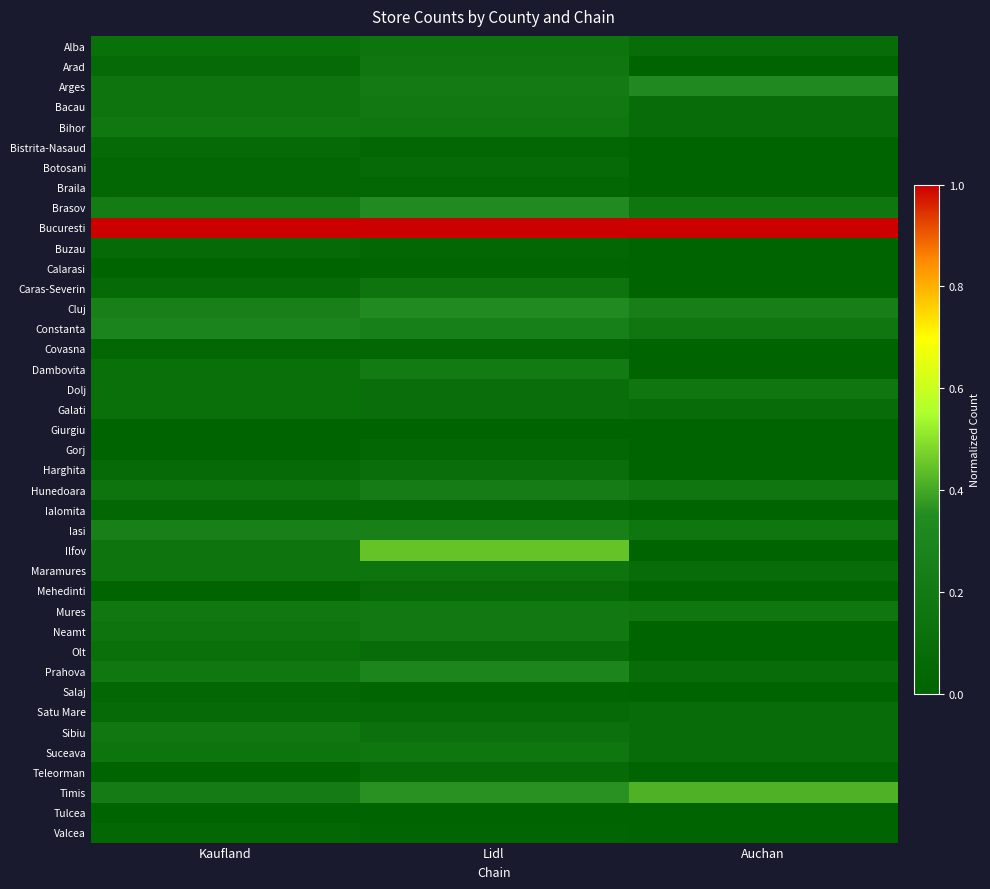

What is the spread (max minus min) of values at Kaufland?

1.0